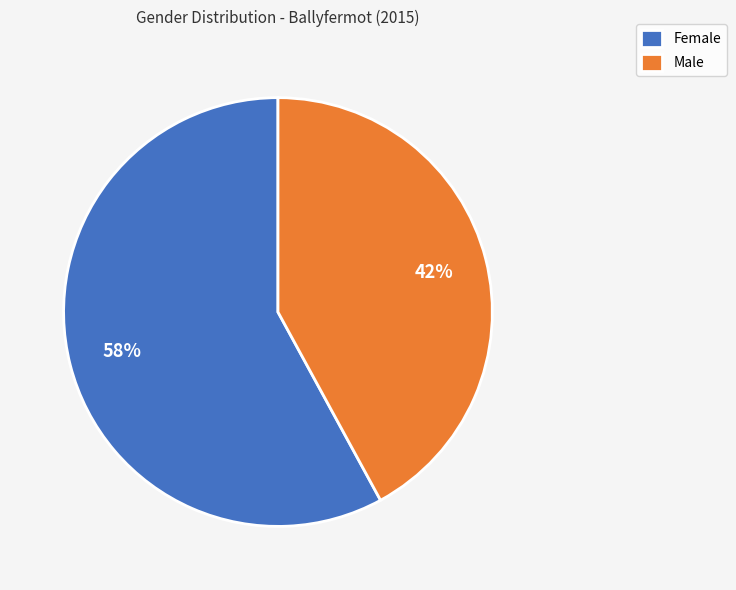

How many segments does this pie chart have?

2